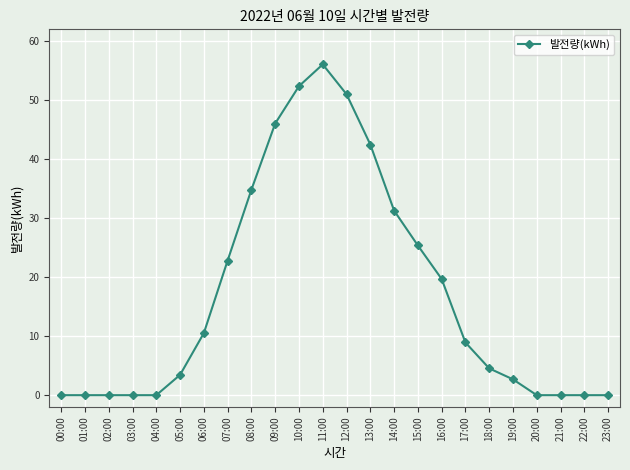

Where does the data first go above 8?

06:00